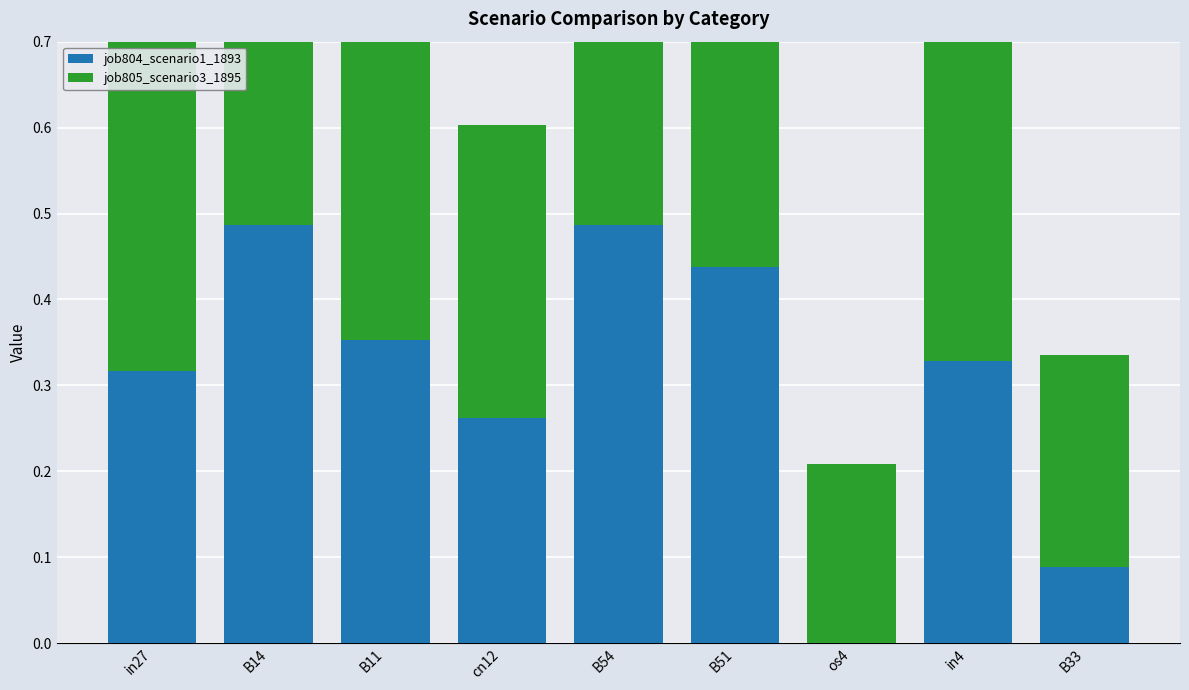

Which series has the widest spread of values?

job804_scenario1_1893